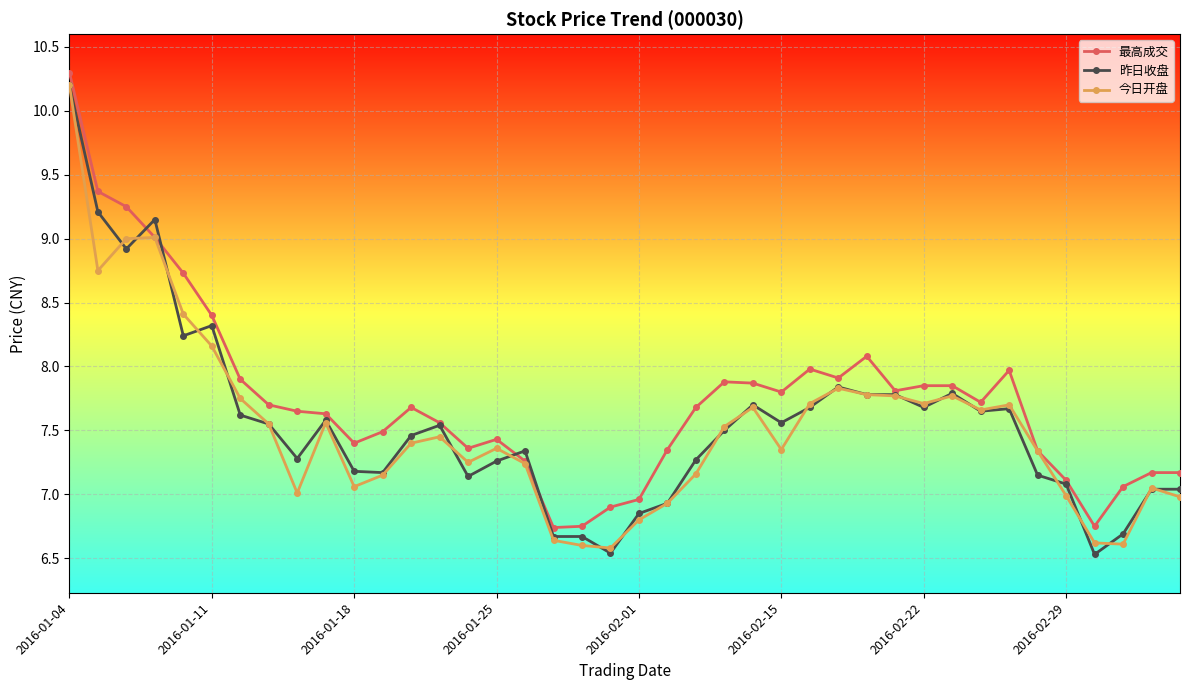

What is the value of the 今日开盘 point at the 20th from the left?

6.6